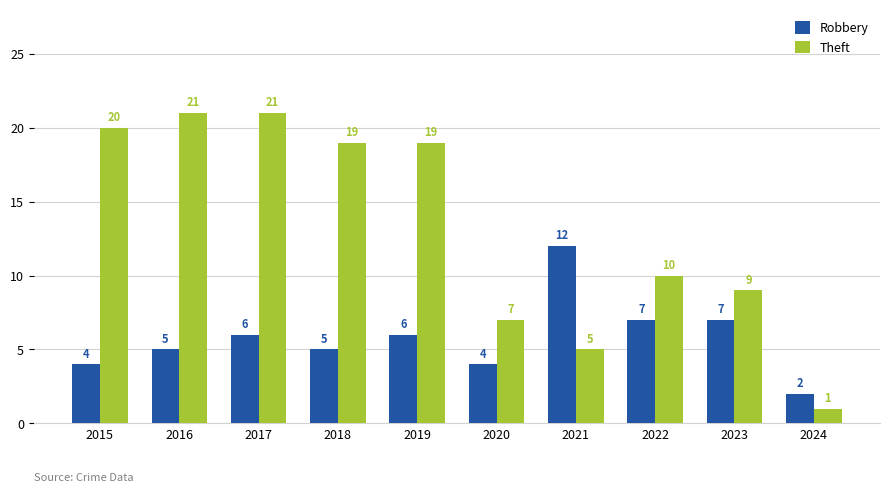

Count the number of data series in this chart.

2